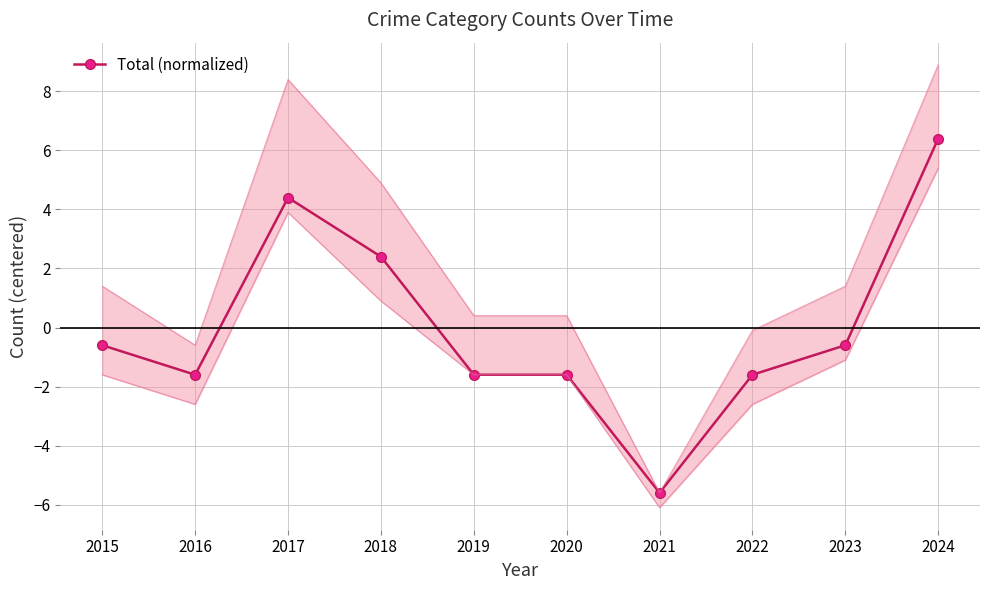

Reading left to right, what are all the values shown in this chart?

2015=-0.6	2016=-1.6	2017=4.4	2018=2.4	2019=-1.6	2020=-1.6	2021=-5.6	2022=-1.6	2023=-0.6	2024=6.4